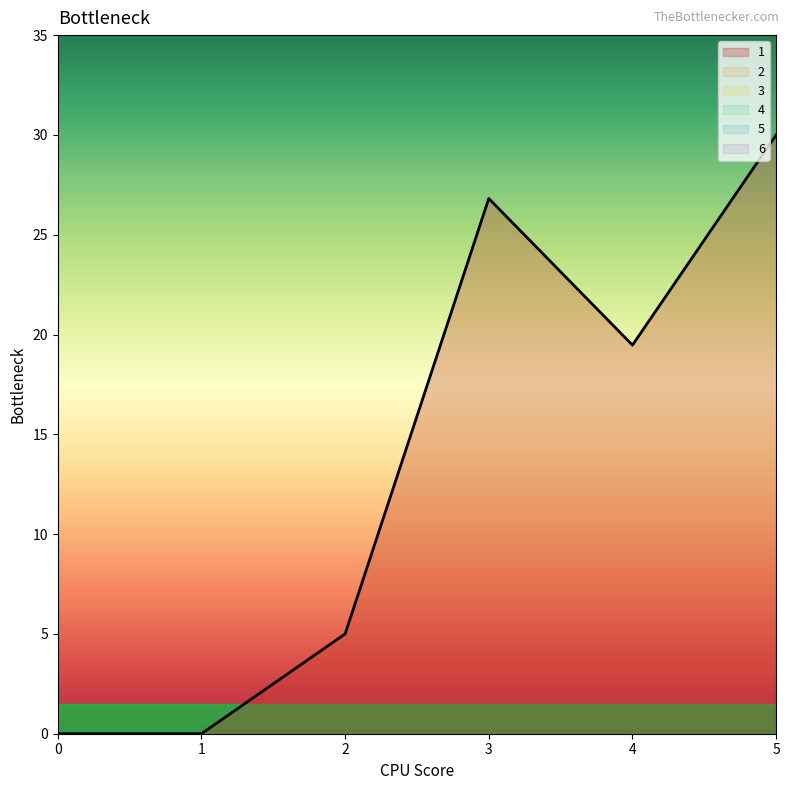

How many lines are shown in the chart?

6